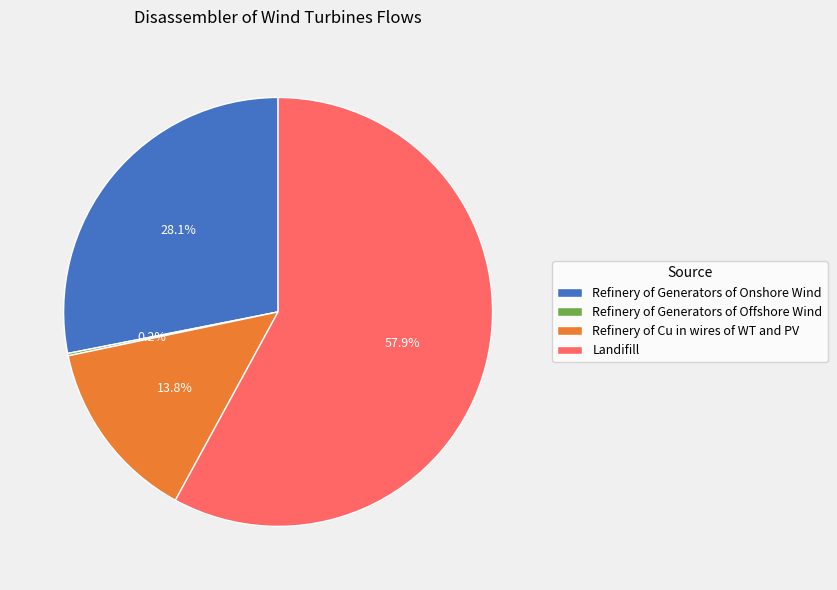

Which slice is the largest?

Landifill